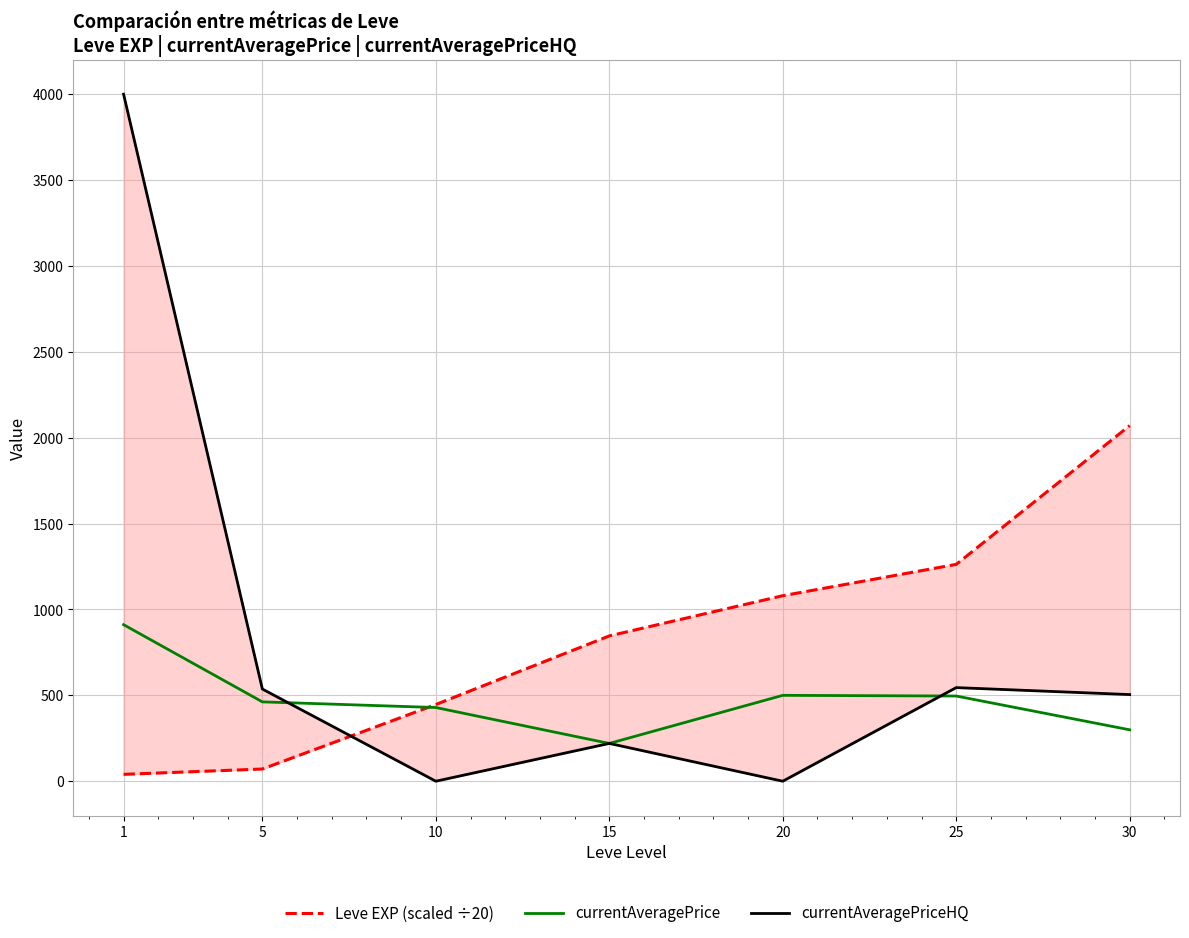

How many lines are shown in the chart?

3